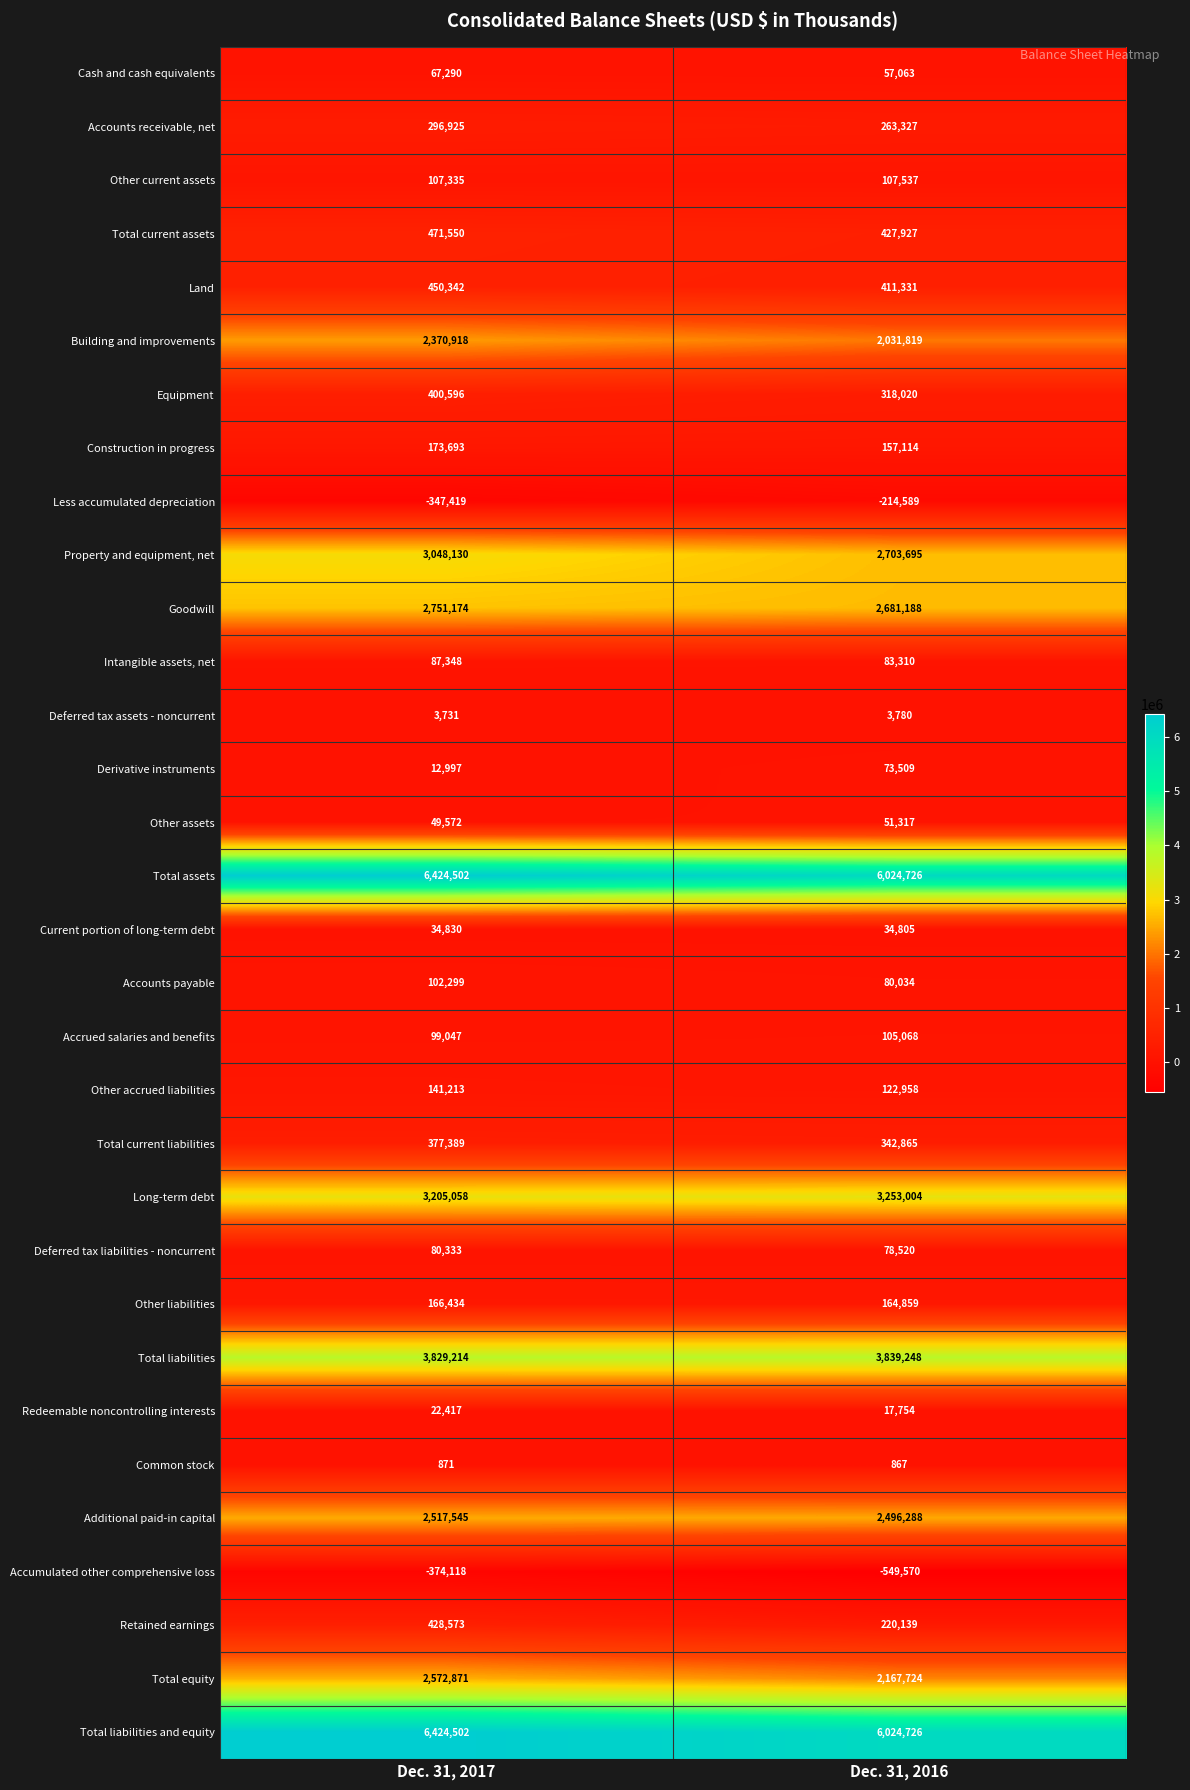

Is the value of Other accrued liabilities at Dec. 31, 2017 greater than the value of Other current assets at Dec. 31, 2016?

Yes